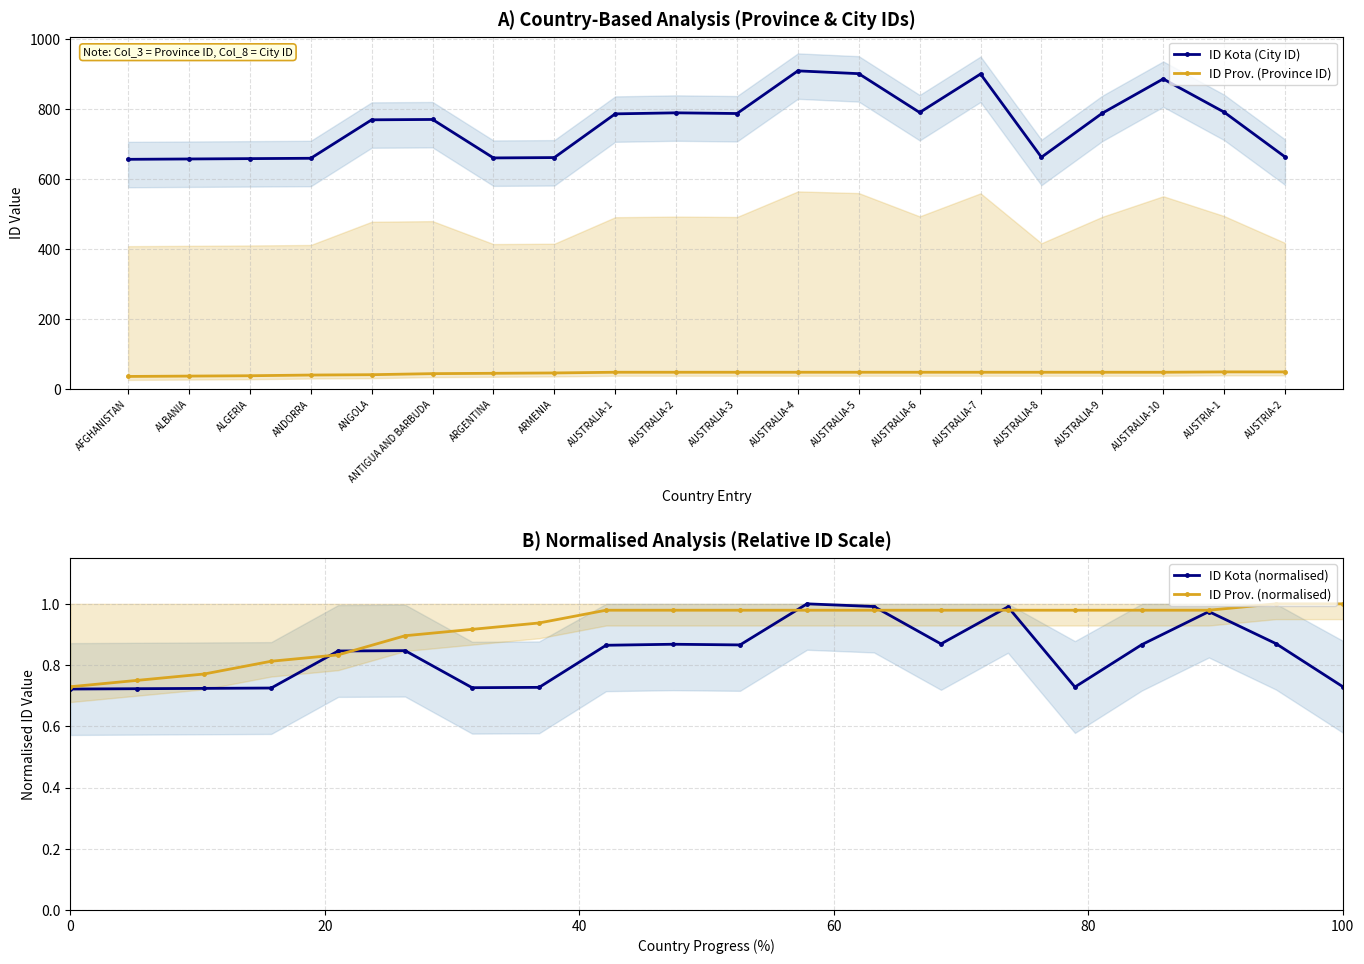

The ID Kota (normalised) series shows 1.0 at AUSTRALIA-7. True or false?

True